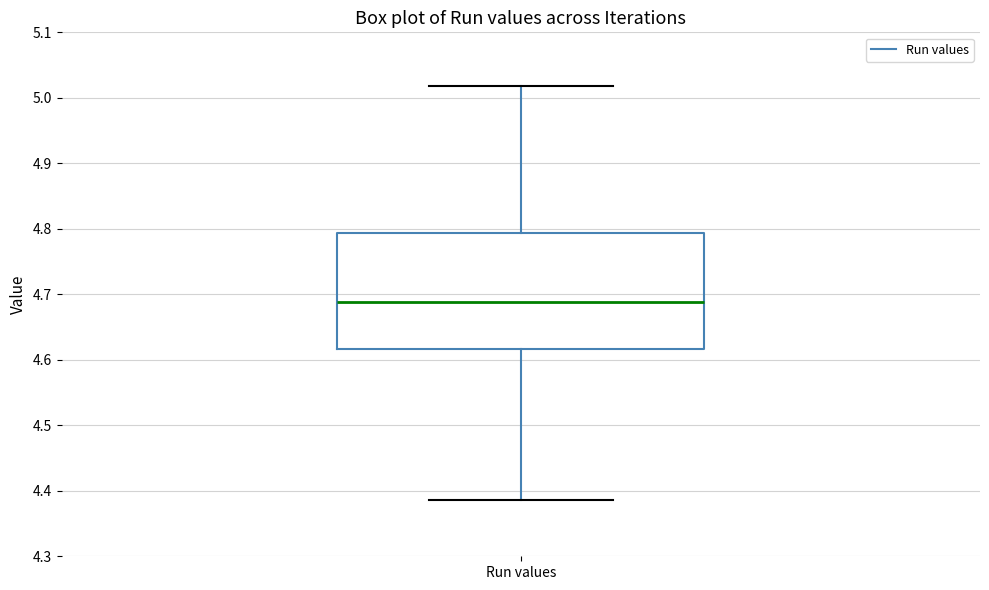

Read this box plot against the y-axis: the position of the median line, the range covered by the box, and the ends of both whiskers. The values are not printed on the chart, so give them approximately, as read against the axis.

median 4.69, box 4.62 to 4.79, whiskers 4.39 to 5.02